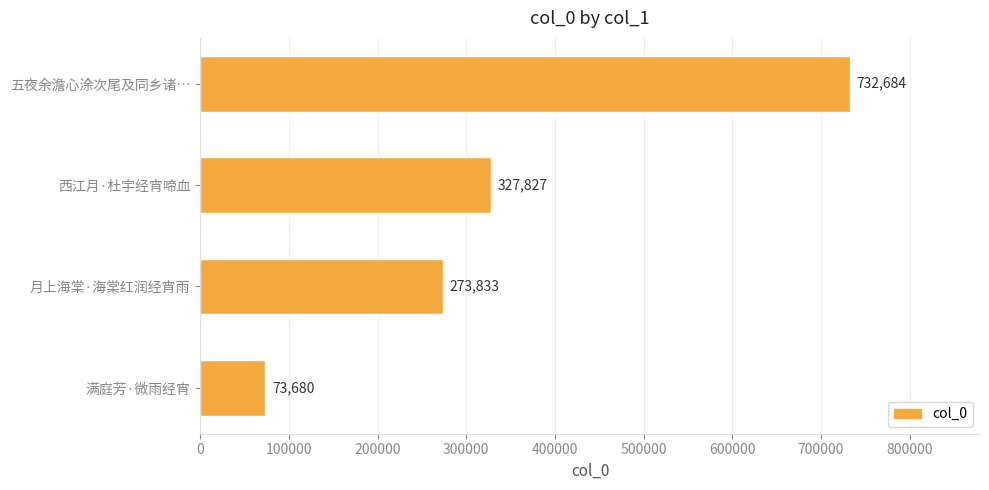

How many distinct data groups are displayed?

1